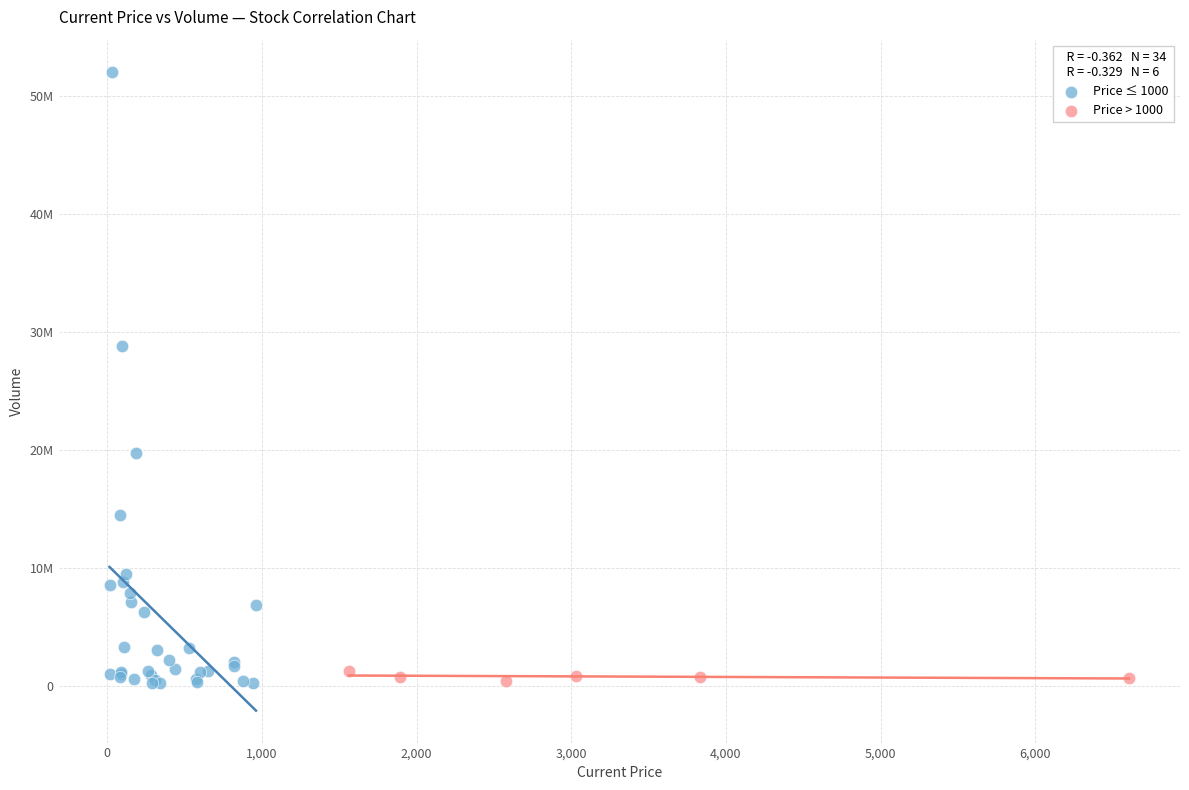

Which series reaches the maximum Y coordinate?

Price ≤ 1000